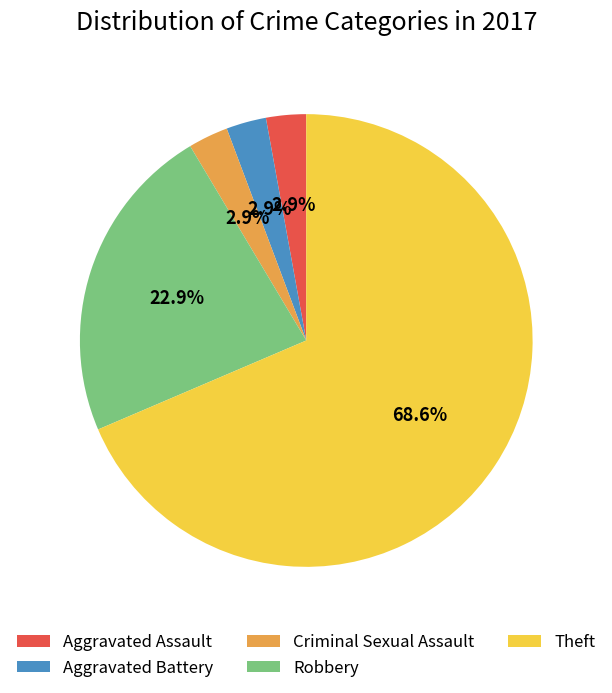

Does any single category account for the majority?

Yes